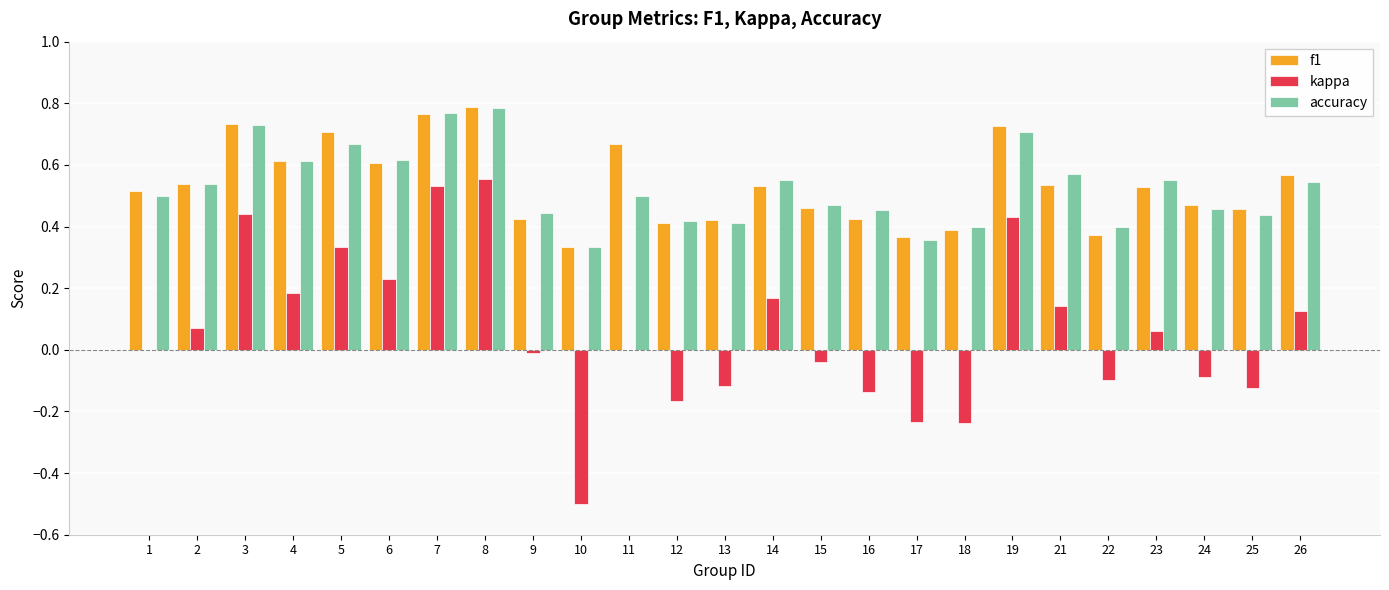

What is the total value across all series at 8?

2.1